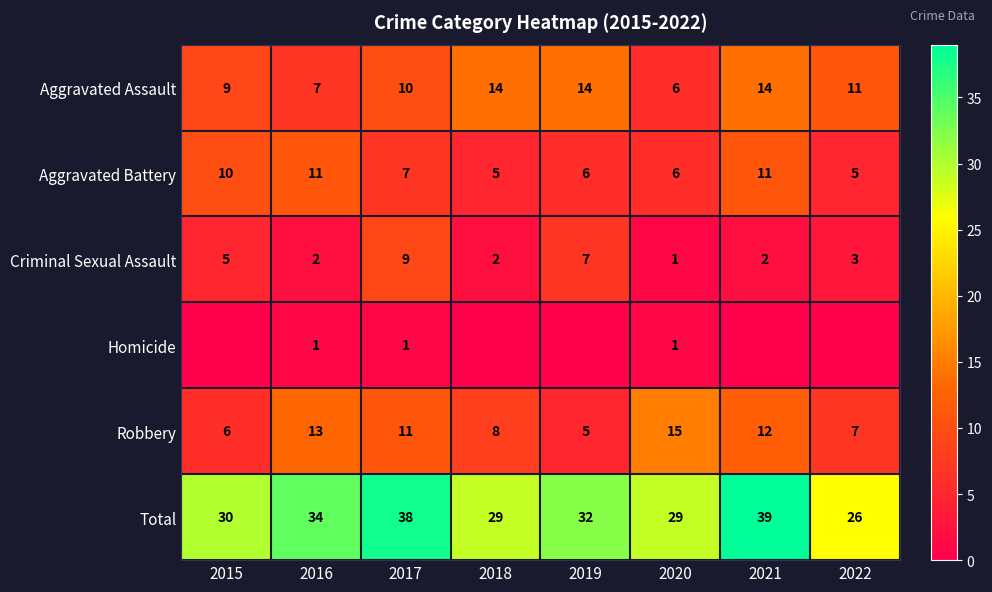

How many data points in Aggravated Assault are less than 11?

4